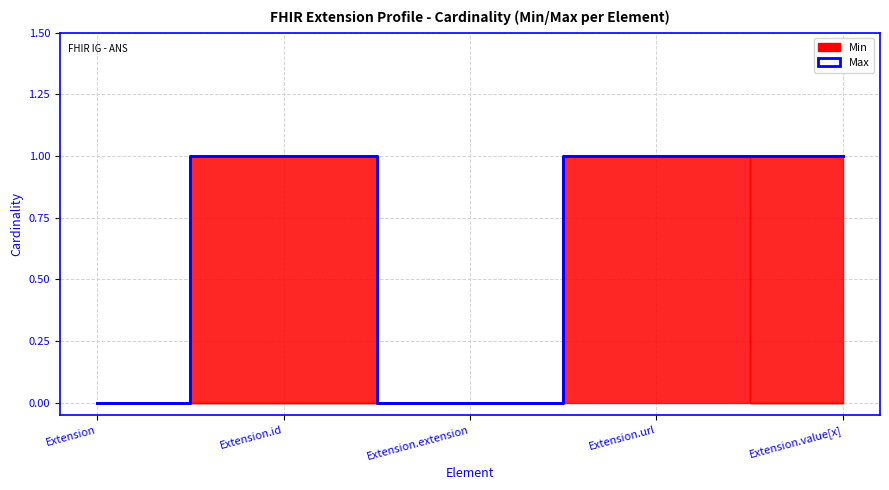

Rank the categories by value from highest to lowest.

Extension.id, Extension.url, Extension.value[x], Extension, Extension.extension